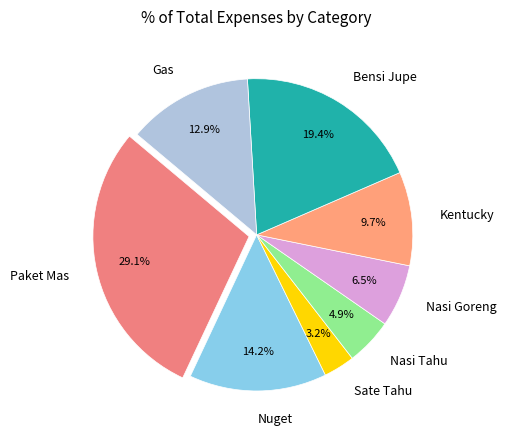

Rank the categories by value from highest to lowest.

Paket Mas, Bensi Jupe, Nuget, Gas, Kentucky, Nasi Goreng, Nasi Tahu, Sate Tahu